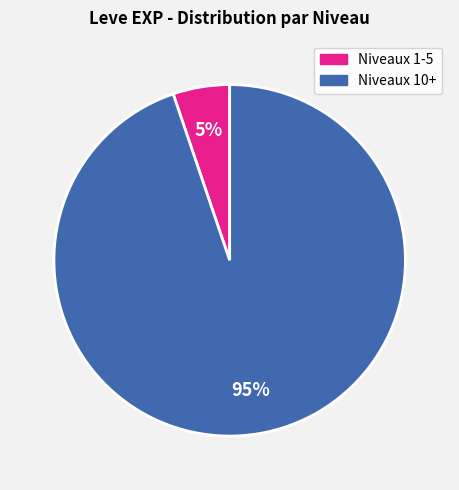

To the nearest percent, what is the average slice percentage?

50%